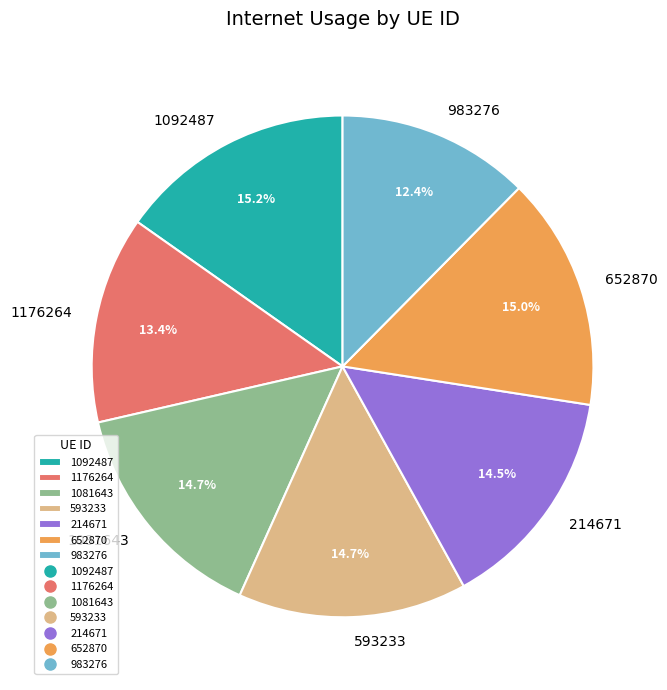

Is there a majority slice in this chart?

No